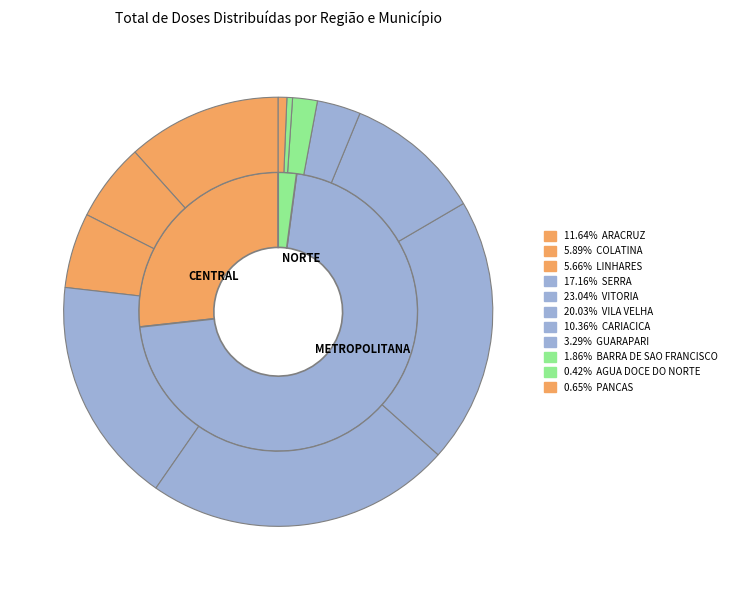

Count the number of slices in the pie.

11